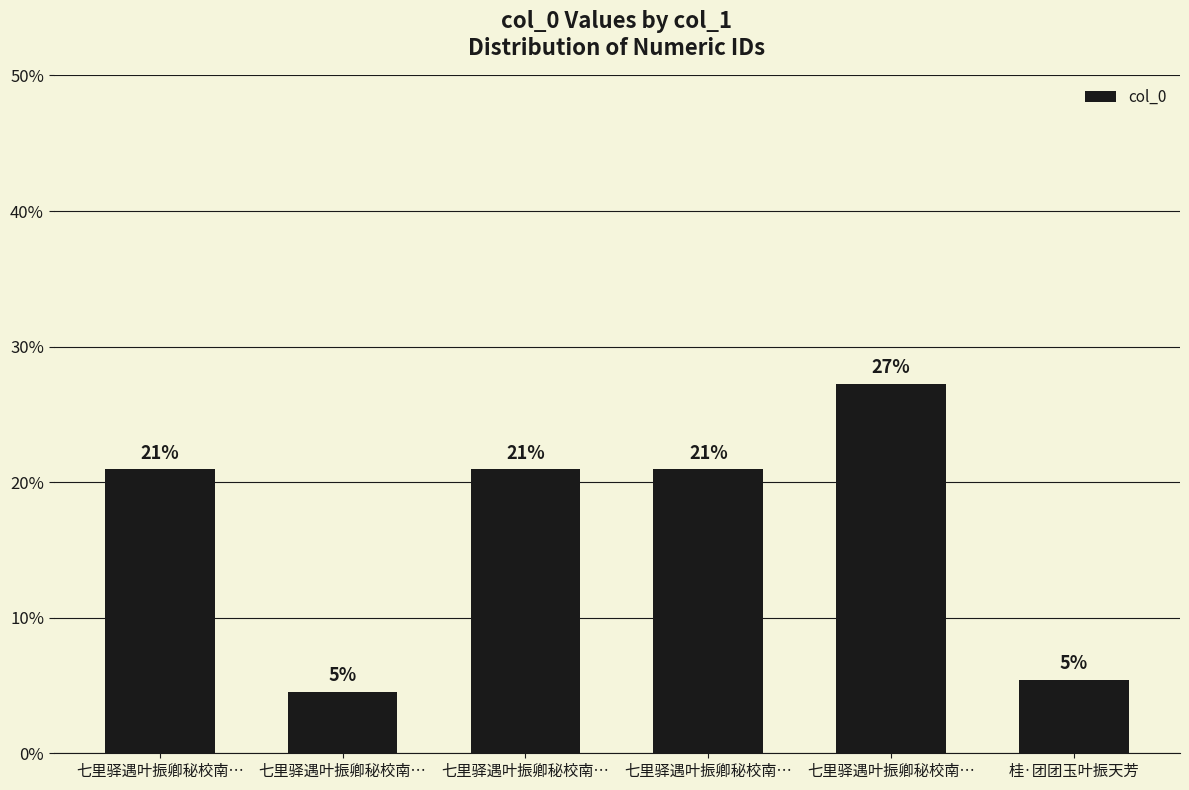

At which category does the chart reach its peak across all series?

七里驿遇叶振卿秘校南…